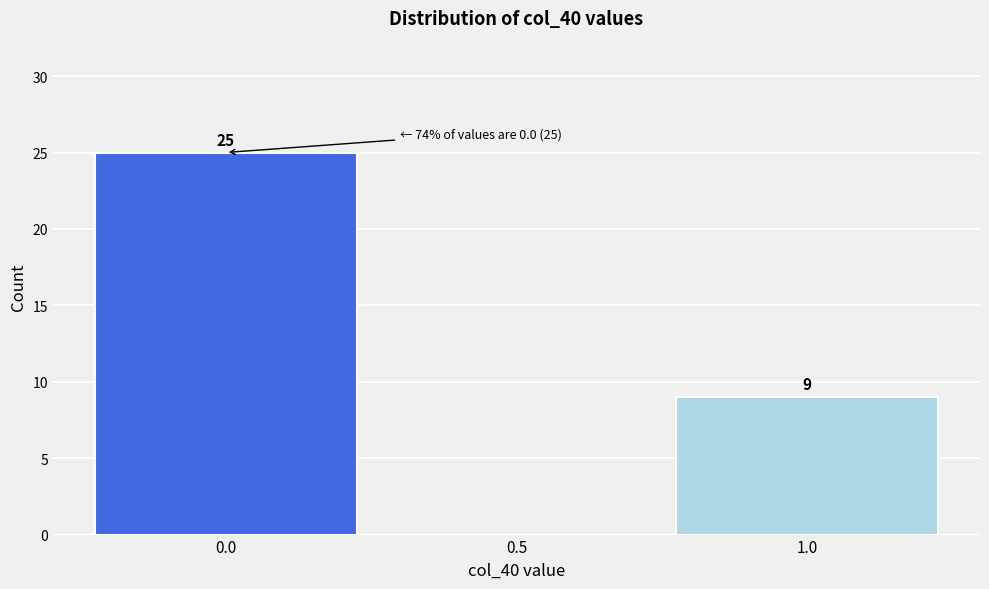

Which range on the x-axis has the tallest bar?

-0.25 to 0.25